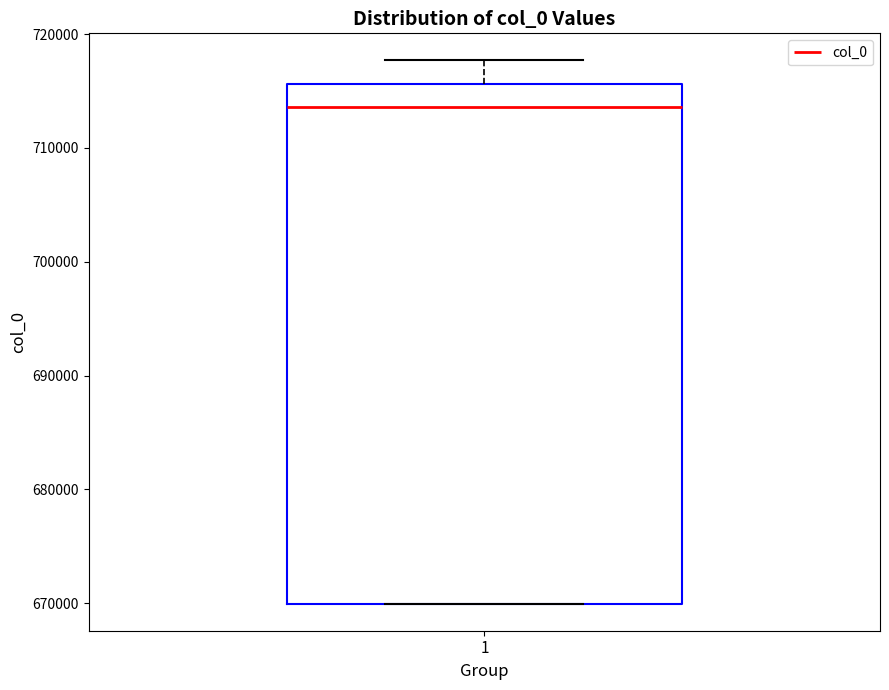

Read this box plot against the y-axis: the position of the median line, the range covered by the box, and the ends of both whiskers. The values are not printed on the chart, so give them approximately, as read against the axis.

median 714000, box 670000 to 716000, whiskers 670000 to 718000